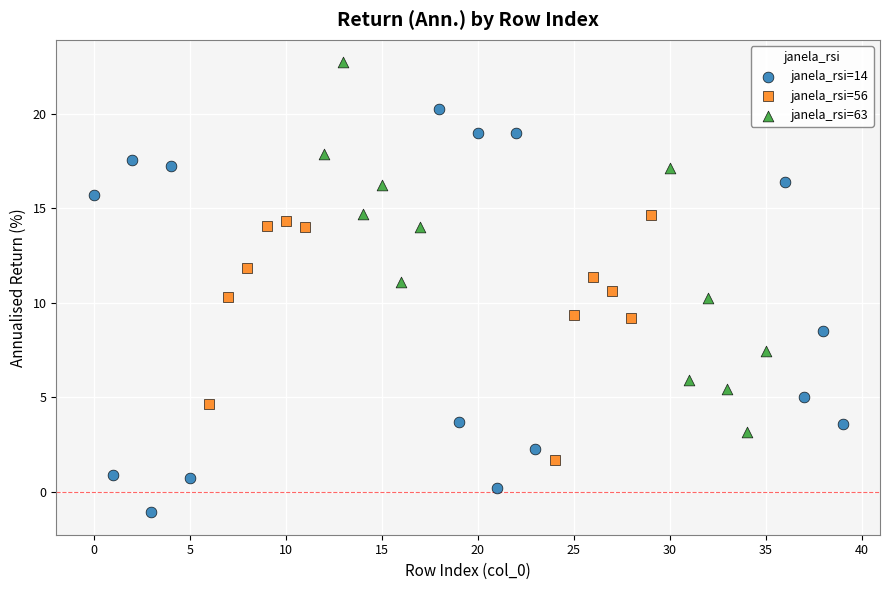

Which series contains the highest Y value?

janela_rsi=63